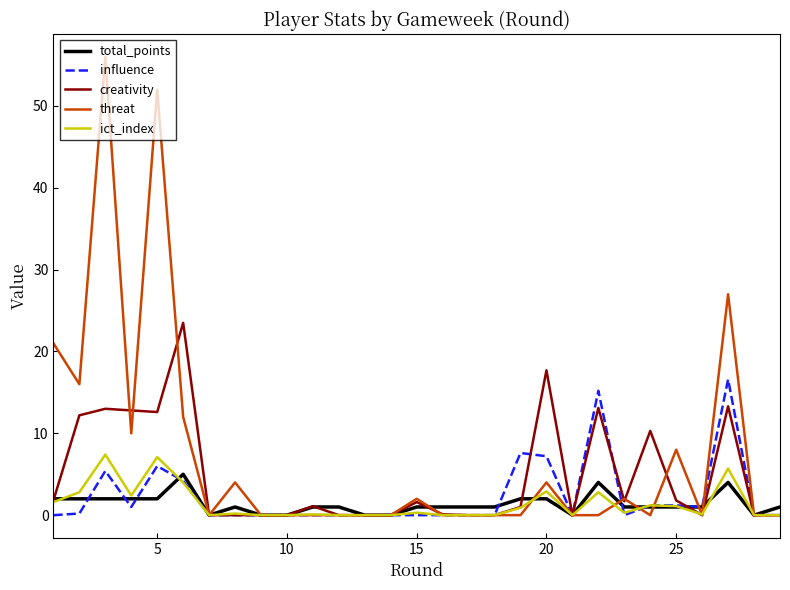

What are all the series names shown in the legend?

total_points, influence, creativity, threat, ict_index